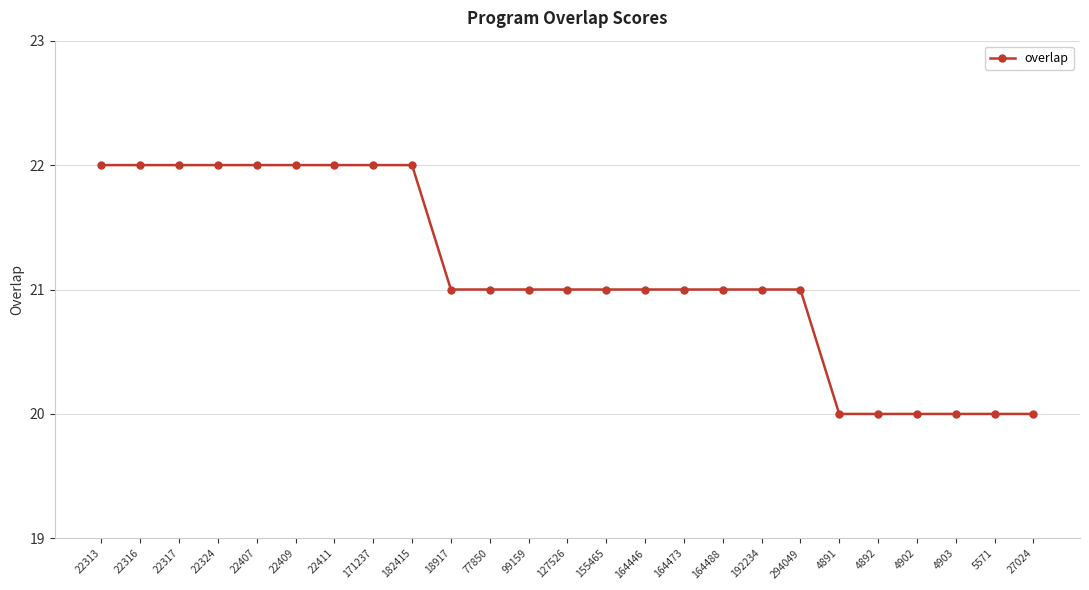

How many data points does each series have?

25